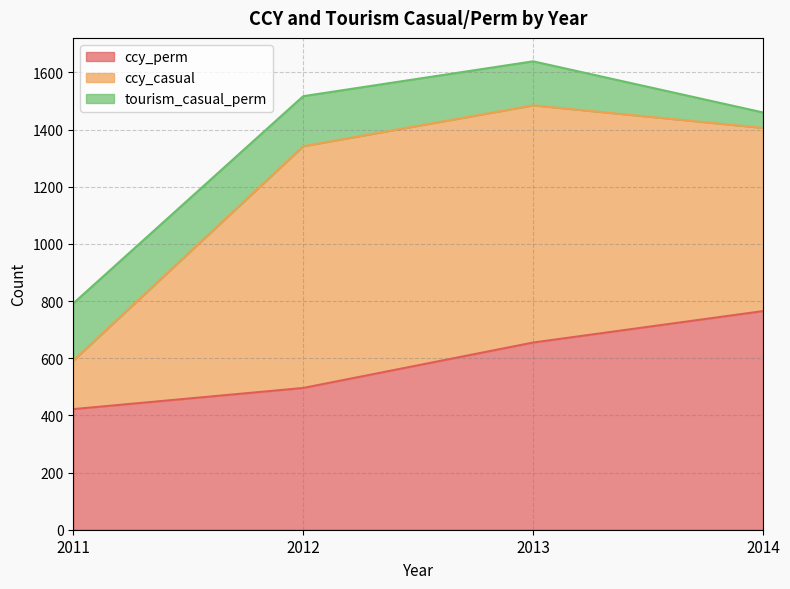

At which category is the sum across all series the highest?

2013